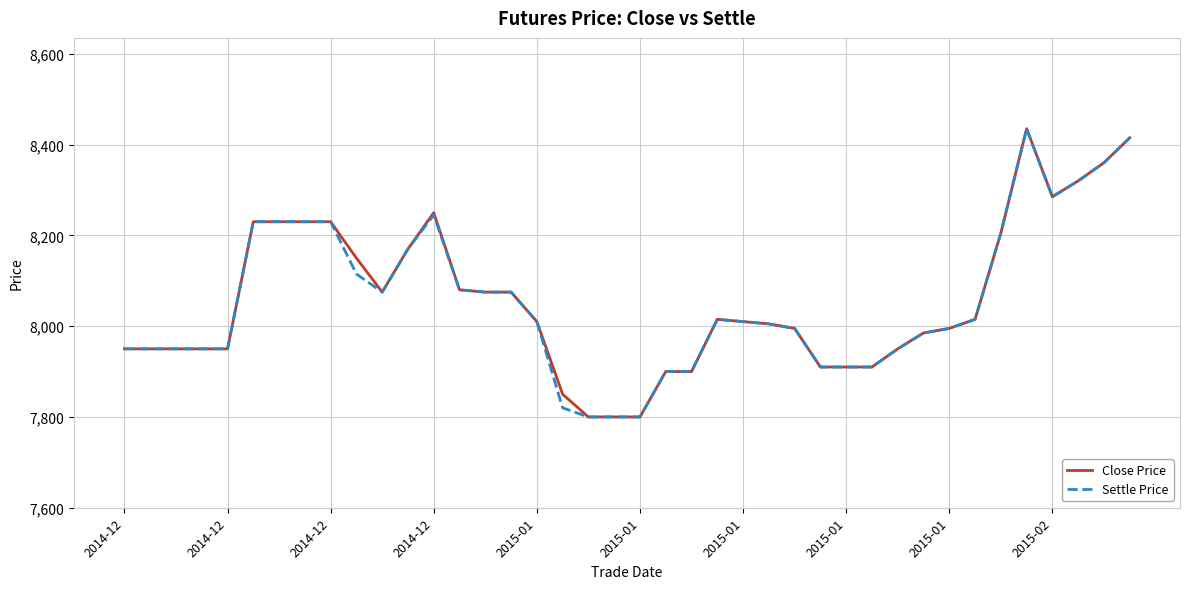

What is the maximum value shown in the chart?

8435